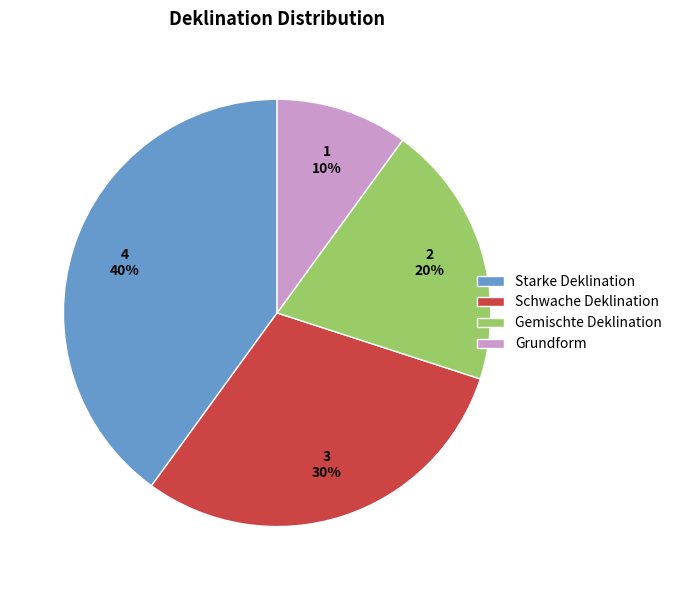

Count the number of slices in the pie.

4